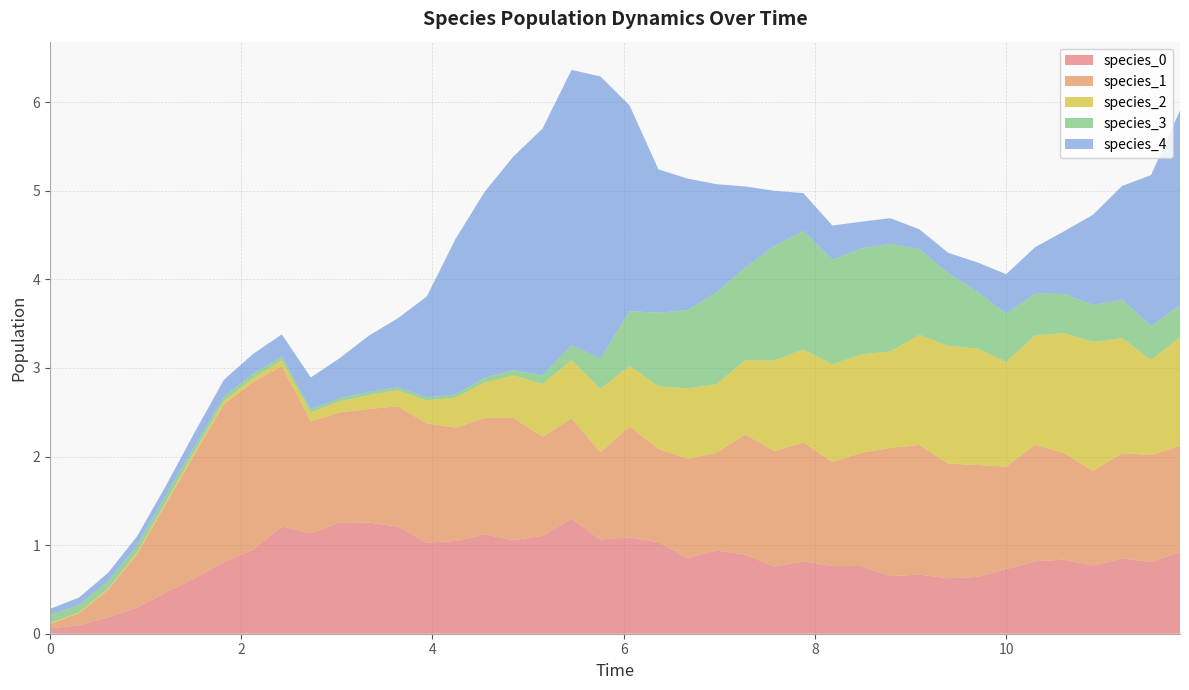

Reading left to right, transcribe all the data shown in this chart.

species_0: 0.1	0.1	0.2	0.3	0.5	0.6	0.8	0.9	1.2	1.1	1.3	1.3	1.2	1.0	1.0	1.1	1.1	1.1	1.3	1.1	1.1	1.0	0.9	0.9	0.9	0.8	0.8	0.8	0.8	0.6	0.7	0.6	0.6	0.7	0.8	0.8	0.8	0.8	0.8	0.9
species_1: 0.1	0.1	0.3	0.6	1.0	1.4	1.8	1.9	1.8	1.3	1.2	1.3	1.4	1.3	1.3	1.3	1.4	1.1	1.1	1.0	1.3	1.1	1.1	1.1	1.4	1.3	1.3	1.2	1.3	1.4	1.5	1.3	1.3	1.2	1.3	1.2	1.1	1.2	1.2	1.2
species_2: 0.0	0.0	0.0	0.0	0.0	0.0	0.0	0.0	0.1	0.1	0.1	0.2	0.2	0.3	0.3	0.4	0.5	0.6	0.7	0.7	0.7	0.7	0.8	0.8	0.8	1.0	1.0	1.1	1.1	1.1	1.2	1.3	1.3	1.2	1.2	1.4	1.5	1.3	1.1	1.2
species_3: 0.1	0.1	0.1	0.1	0.1	0.1	0.0	0.1	0.0	0.0	0.0	0.0	0.0	0.0	0.0	0.1	0.1	0.1	0.2	0.3	0.6	0.8	0.9	1.0	1.0	1.3	1.3	1.2	1.2	1.2	1.0	0.8	0.6	0.5	0.5	0.4	0.4	0.4	0.4	0.4
species_4: 0.1	0.1	0.1	0.1	0.1	0.2	0.2	0.2	0.2	0.4	0.5	0.6	0.8	1.1	1.8	2.1	2.4	2.8	3.1	3.2	2.3	1.6	1.5	1.2	0.9	0.6	0.4	0.4	0.3	0.3	0.2	0.2	0.3	0.4	0.5	0.7	1.0	1.3	1.7	2.2